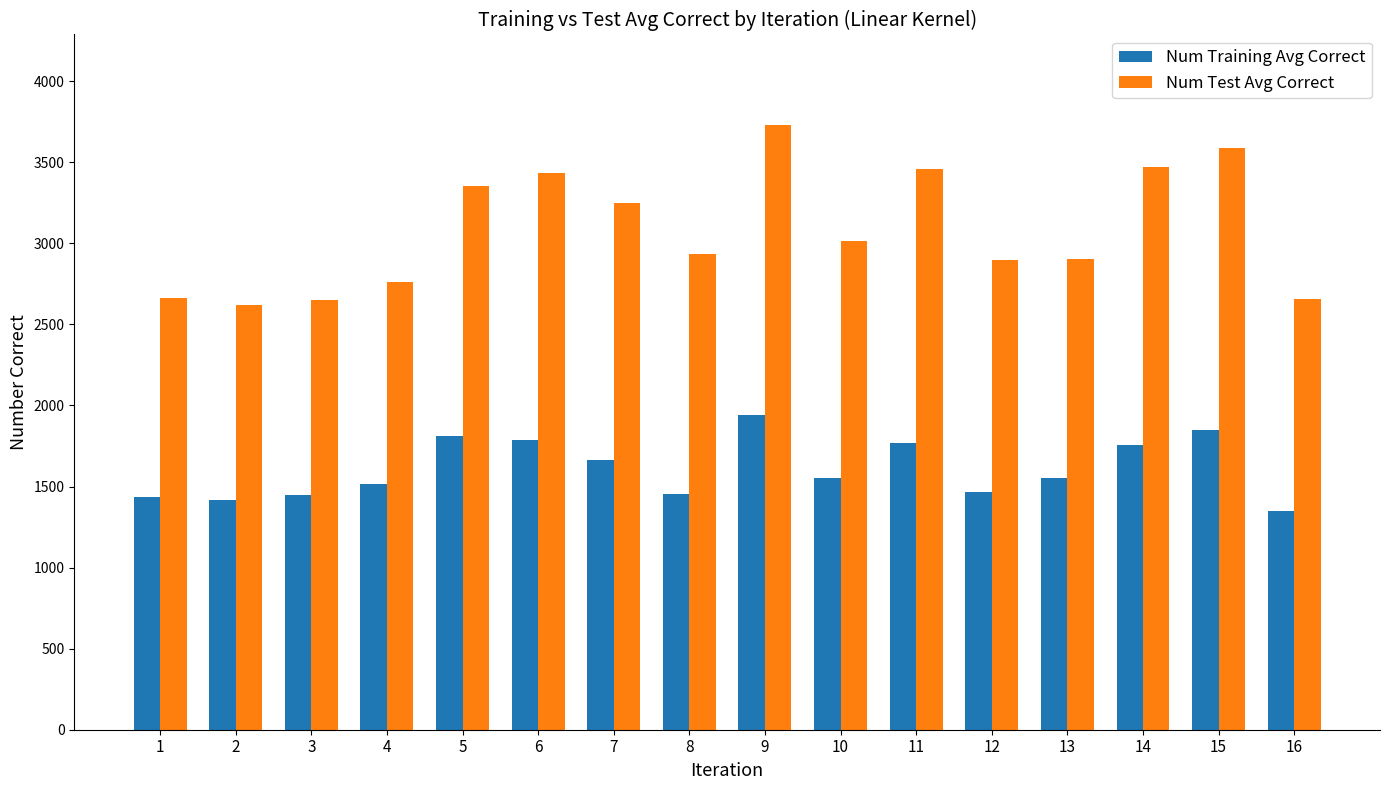

What is the spread (max minus min) of values at 1?

1229